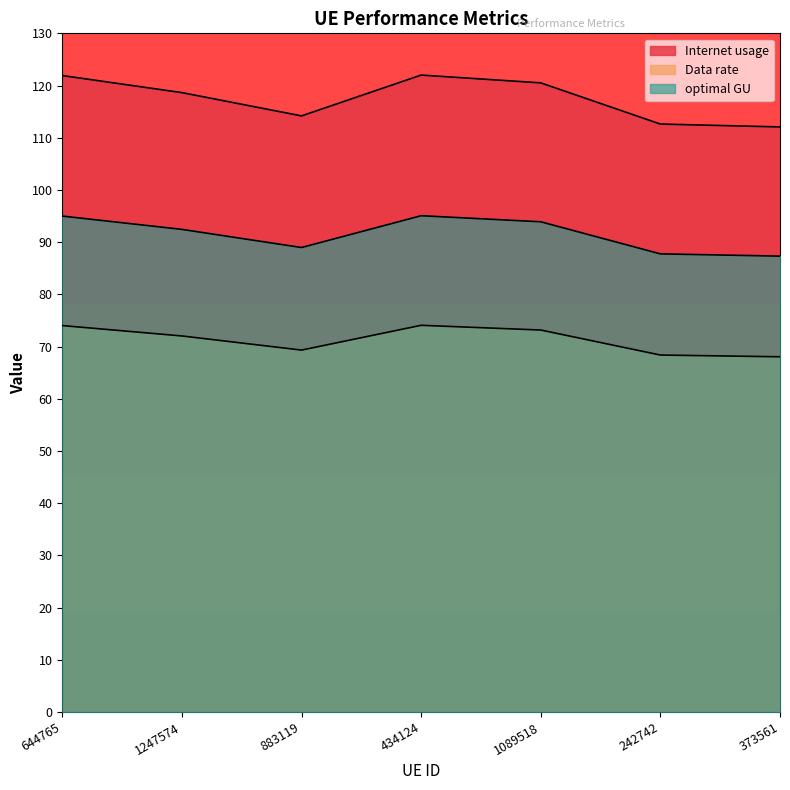

The Data rate series shows 74.0 at 644765. True or false?

True